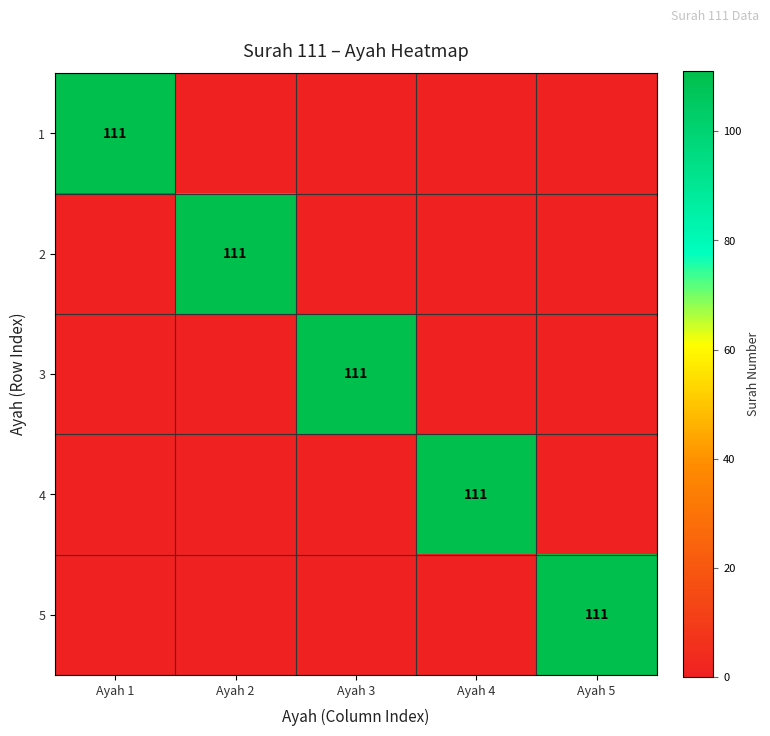

The value of 4 at Ayah 4 is 187. True or false?

False